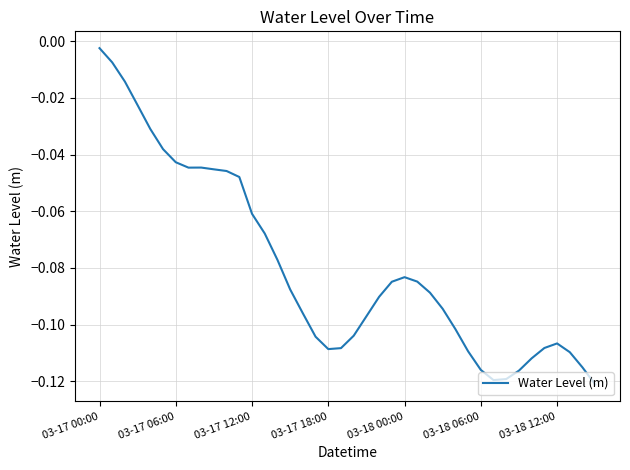

Is this an area chart (filled region under the line)?

No